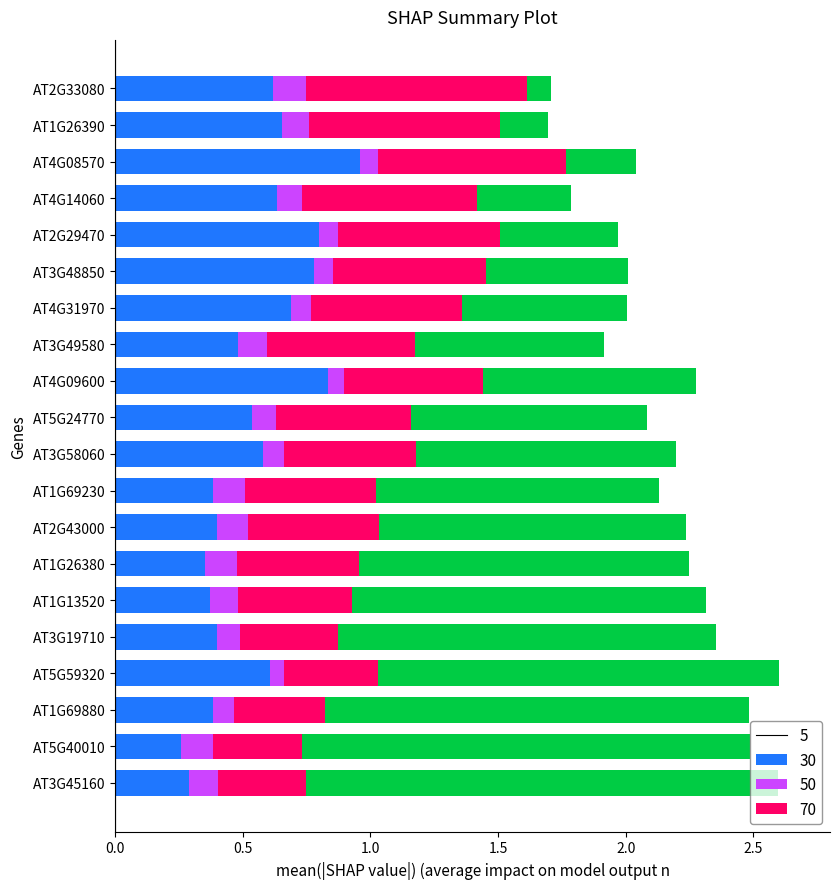

What is the total value across all series at AT3G49580?

1.9